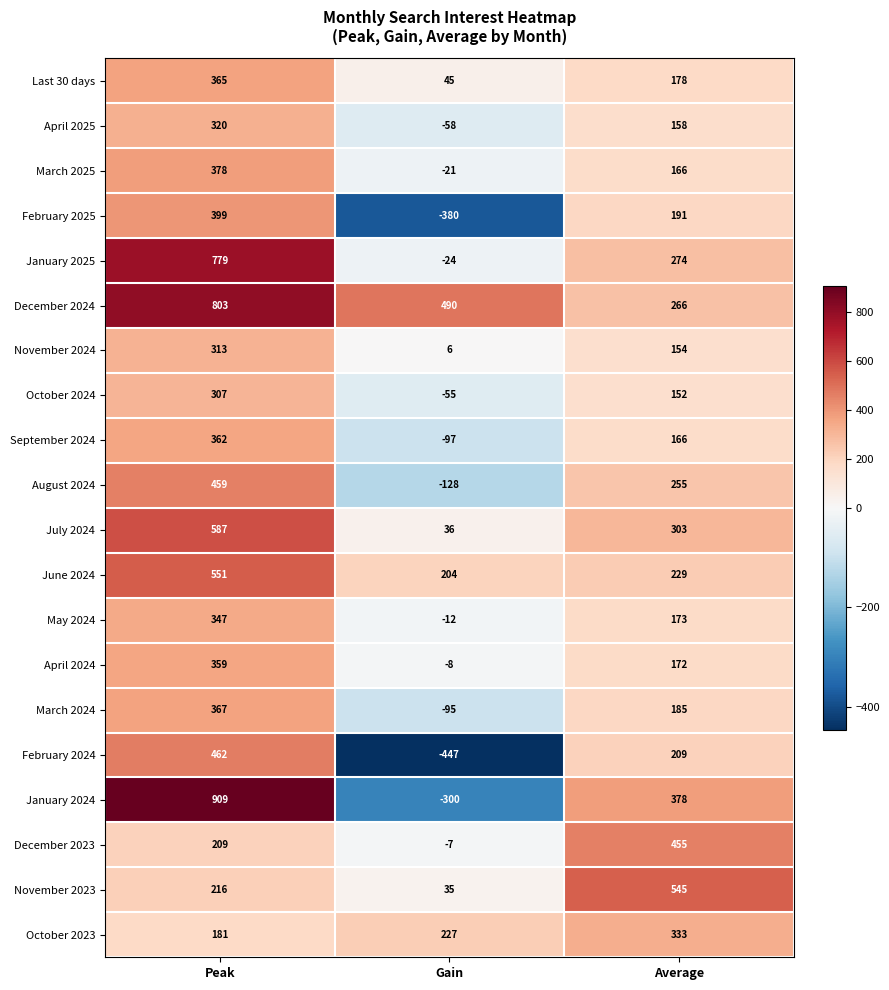

Which category has the lowest value across all series?

Gain